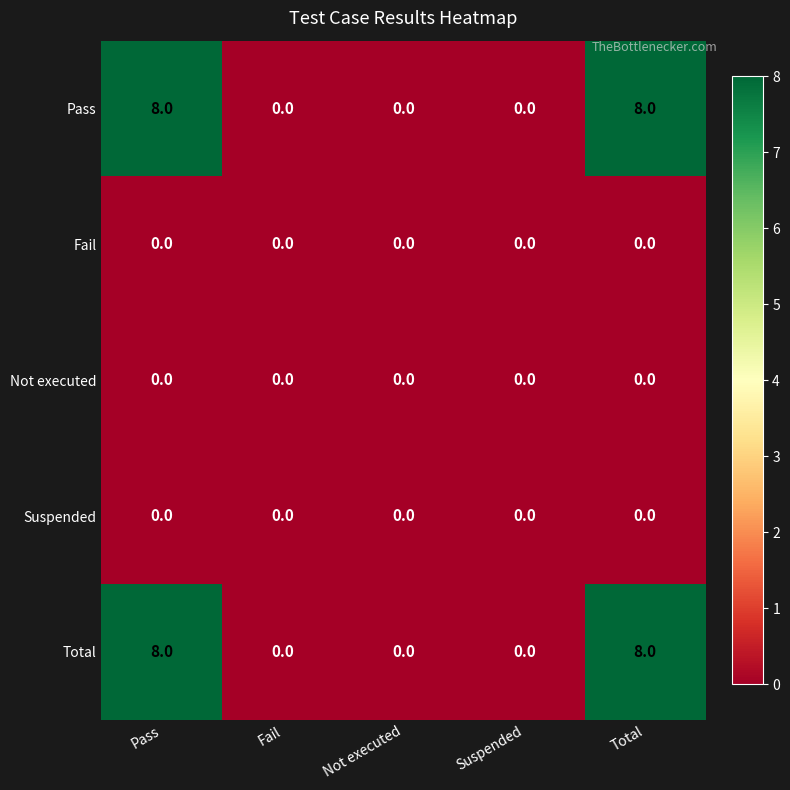

Reading left to right, transcribe all the data shown in this chart.

Pass: 8	0	0	0	8
Fail: 0	0	0	0	0
Not executed: 0	0	0	0	0
Suspended: 0	0	0	0	0
Total: 8	0	0	0	8